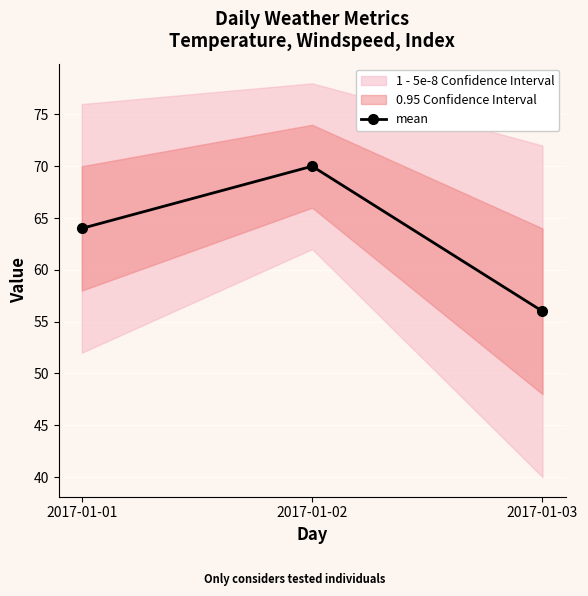

Where does the data first go above 64?

2017-01-02